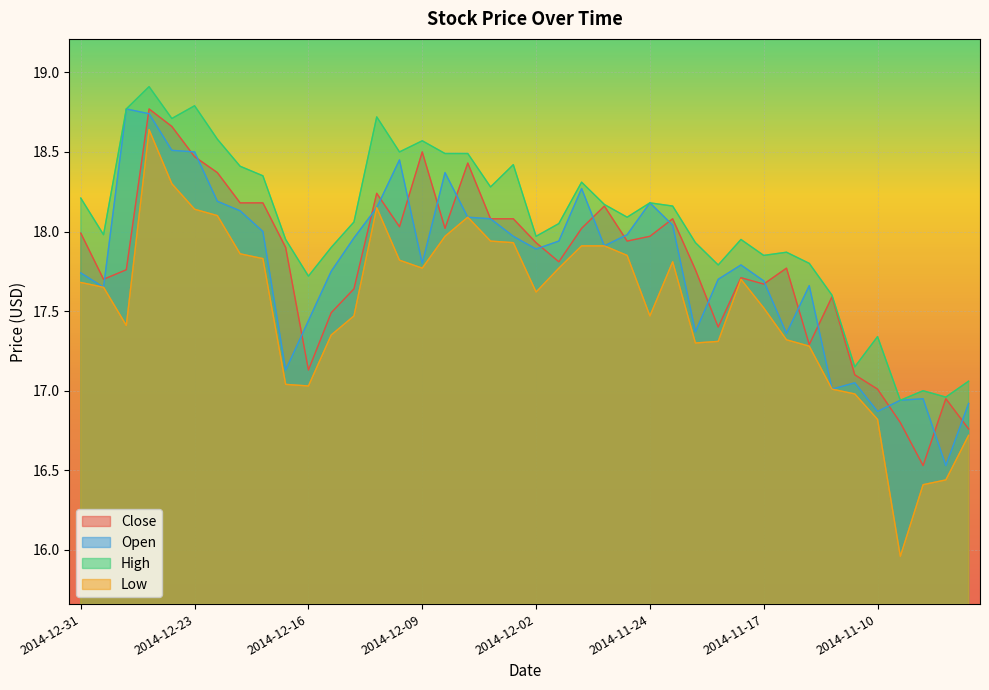

How many values in the High series exceed 18?

22